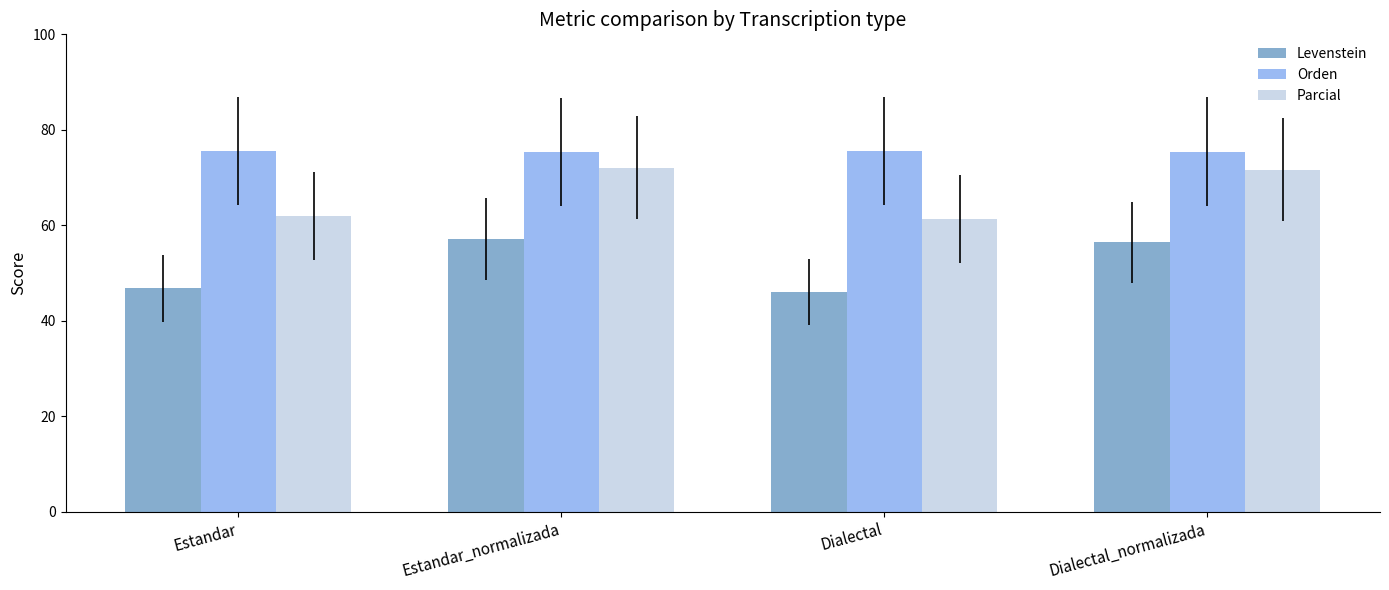

What are all the series names shown in the legend?

Levenstein, Orden, Parcial